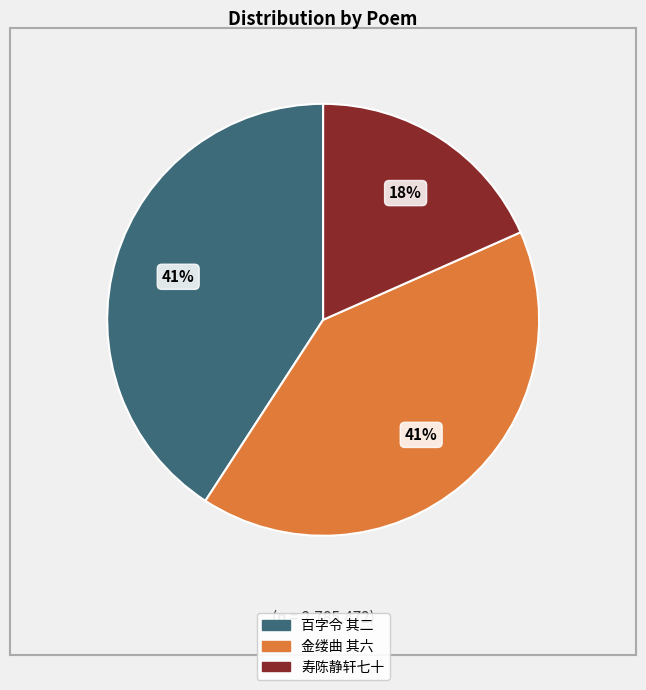

To the nearest percent, what is the average slice percentage?

33%